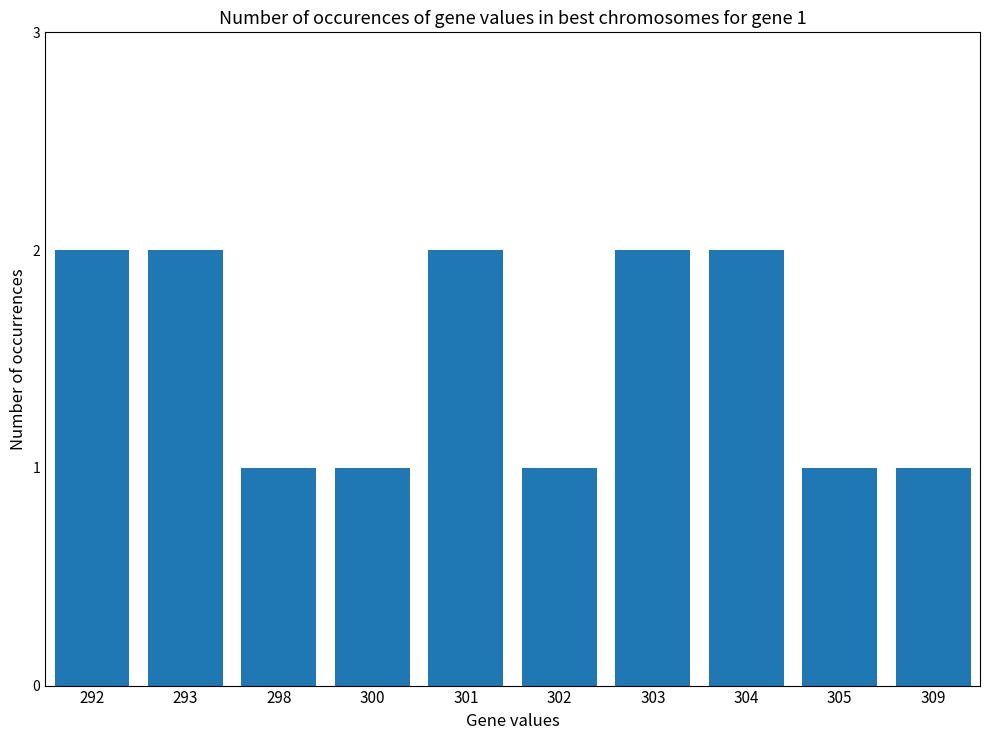

Which has a higher value, 301 or 298?

301